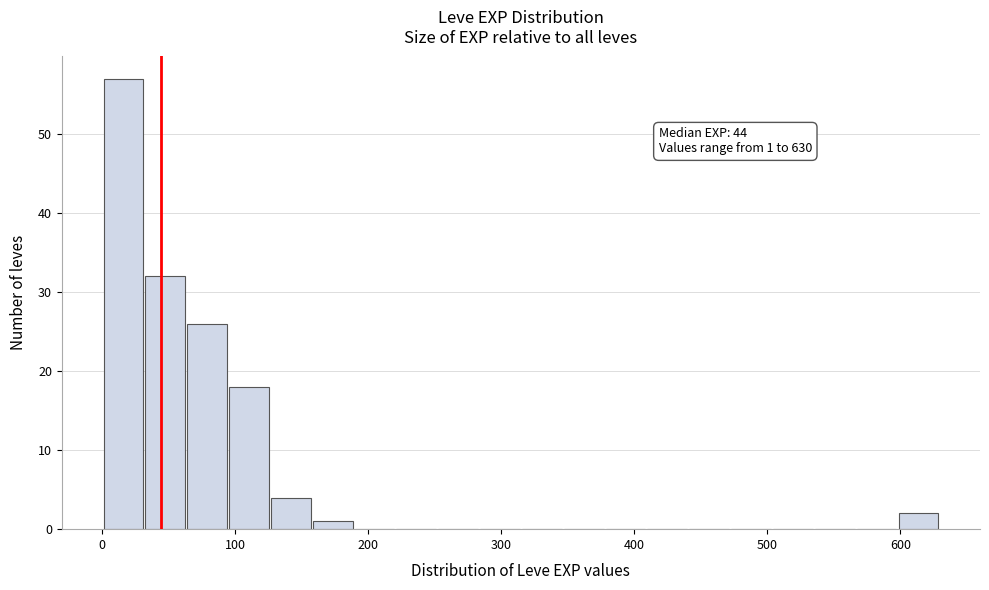

Read against the x-axis, roughly where is the centre of the tallest bar?

20